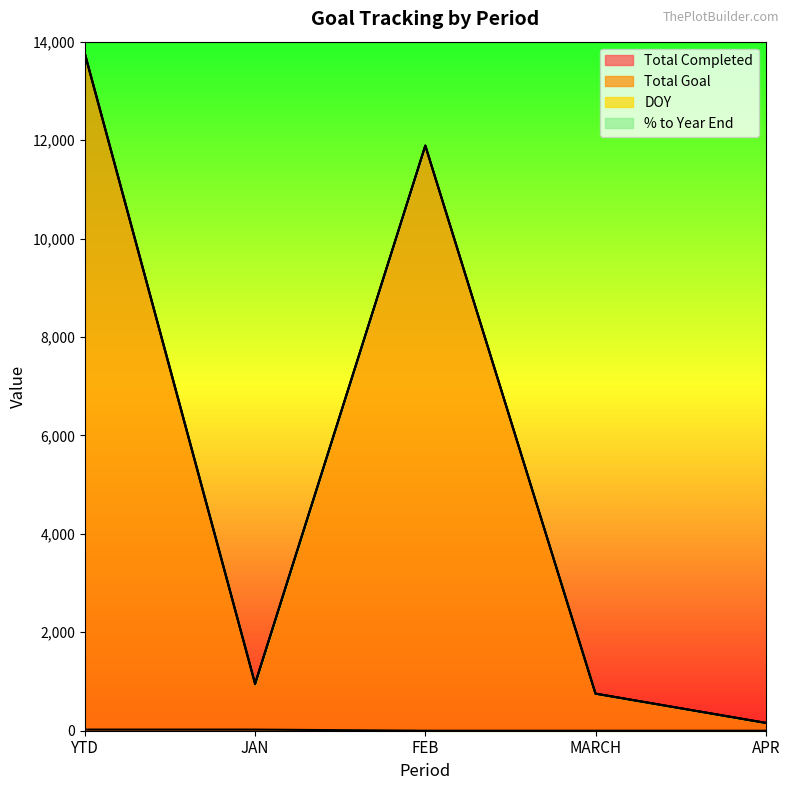

What is the greatest value displayed?

13744